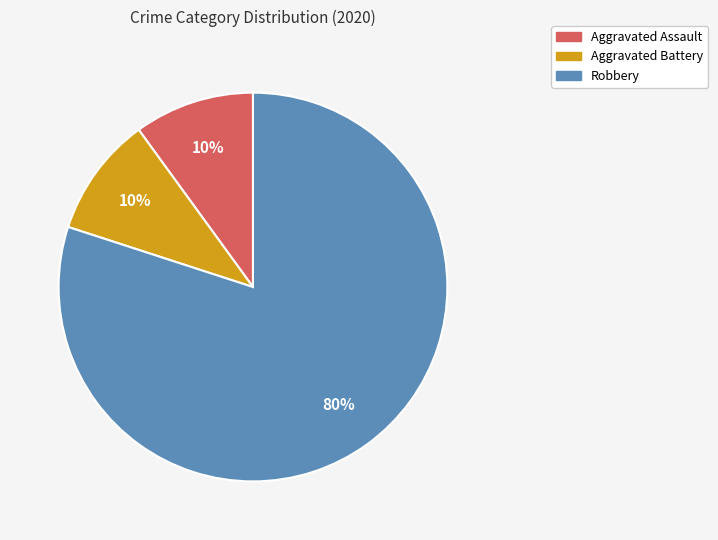

Count the number of slices in the pie.

3